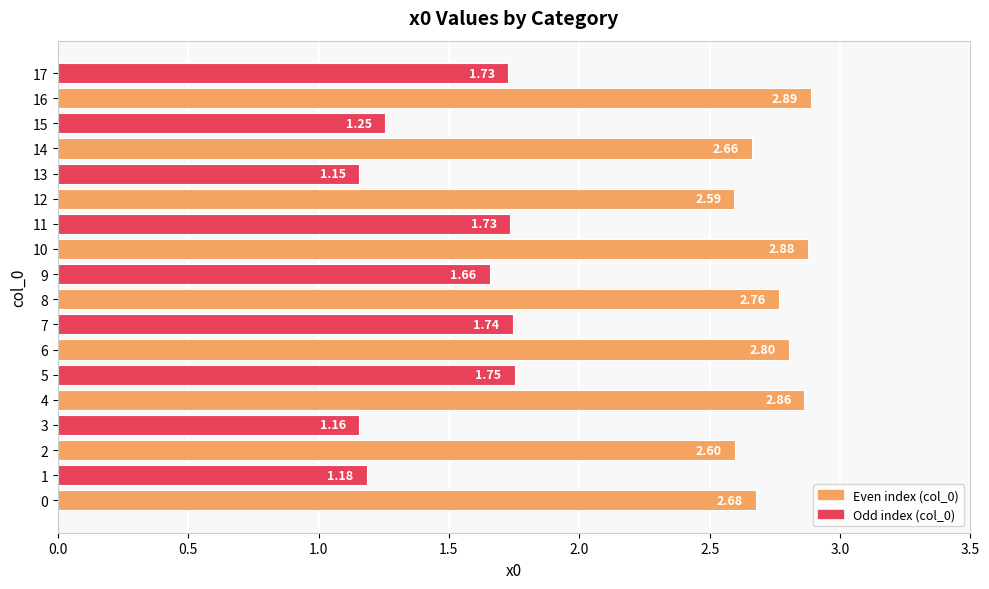

What is the difference between the values at 15 and 7?

0.5